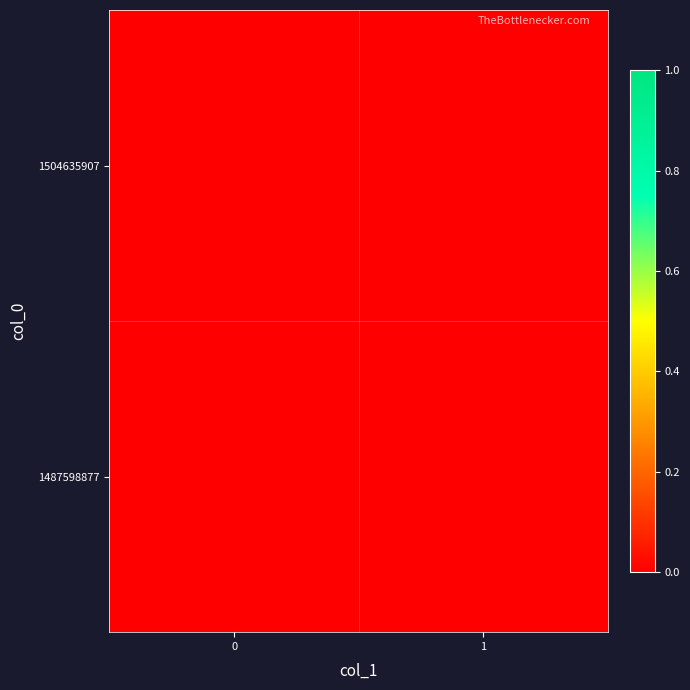

How many data points does each series have?

2